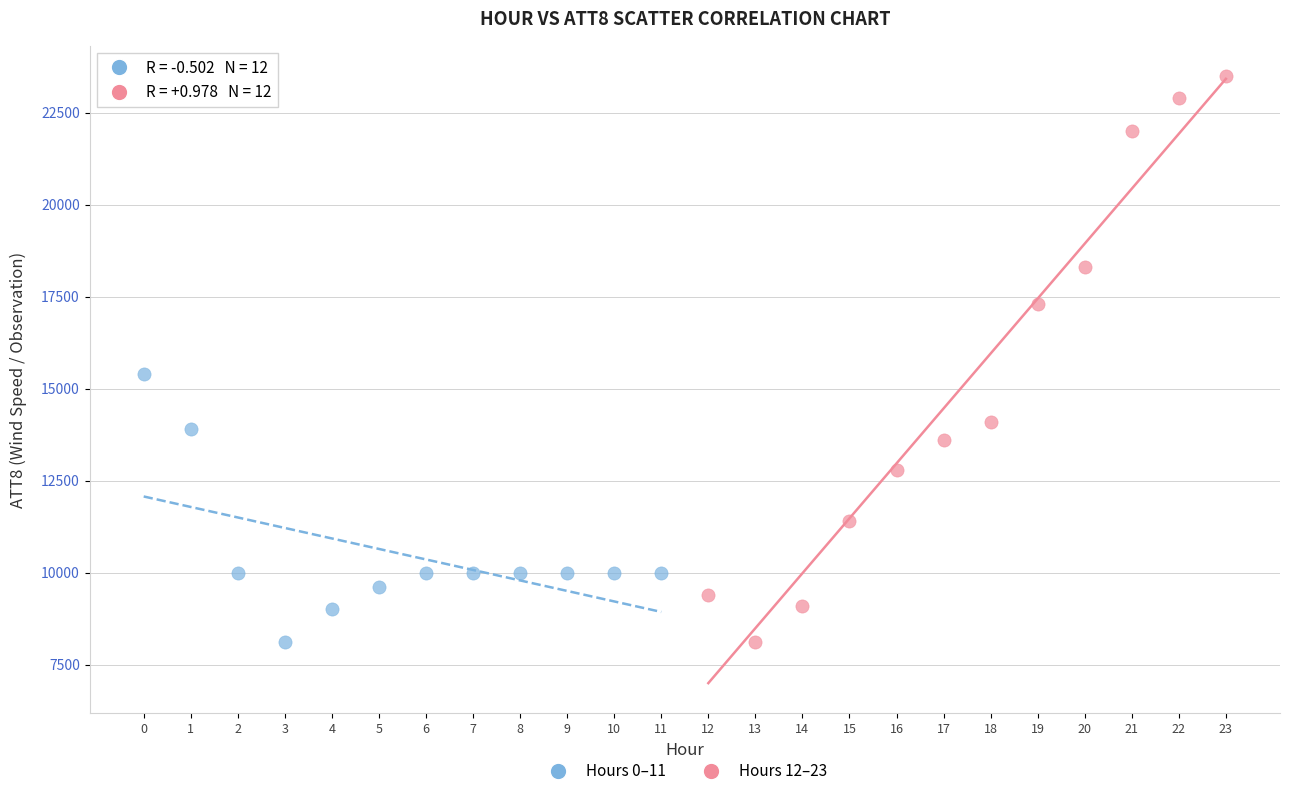

Which series reaches the maximum Y coordinate?

Hours 12–23